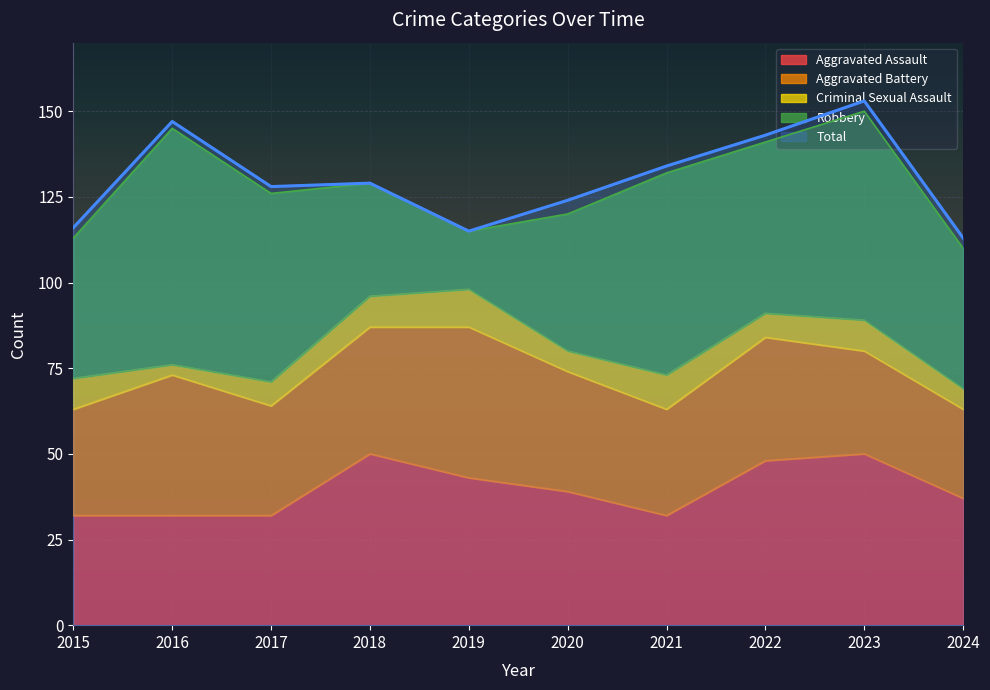

What is the value of the Robbery point at the 10th from the left?

41